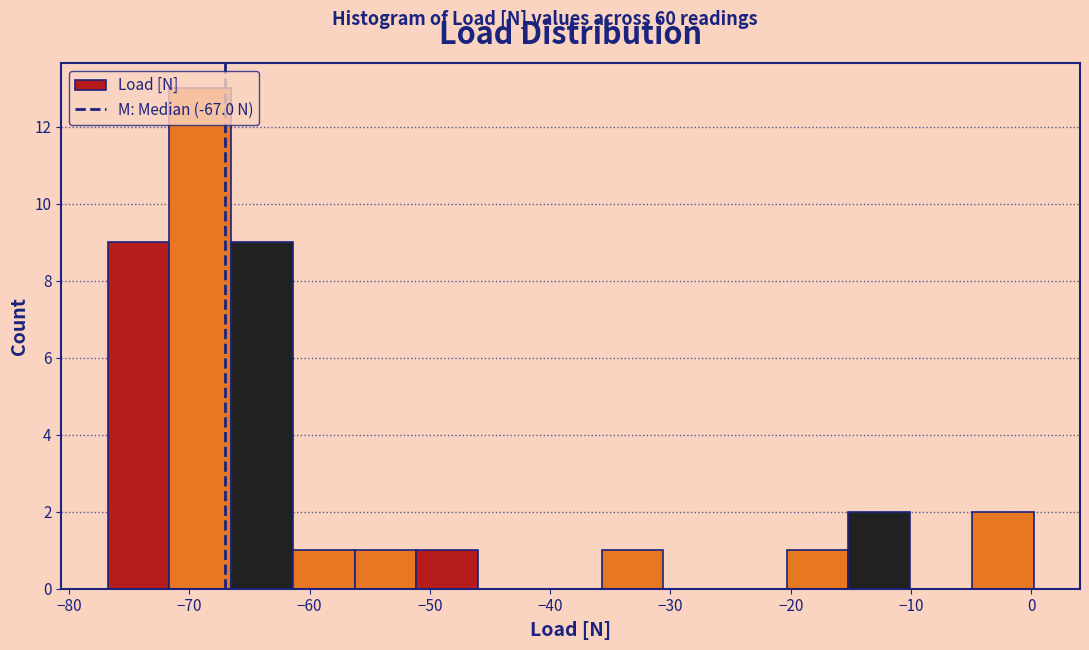

Reading left to right, transcribe this chart: for each bar, give the range it covers on the x-axis and its height. Neither the bar edges nor the heights are printed on the chart, so give them approximately, as read against the axes.

-77 to -72: 9
-72 to -67: 13
-67 to -61: 9
-61 to -56: 1
-56 to -51: 1
-51 to -46: 1
-46 to -41: 0
-41 to -36: 0
-36 to -31: 1
-31 to -25: 0
-25 to -20: 0
-20 to -15: 1
-15 to -10: 2
-10 to -5: 0
-5 to 0: 2